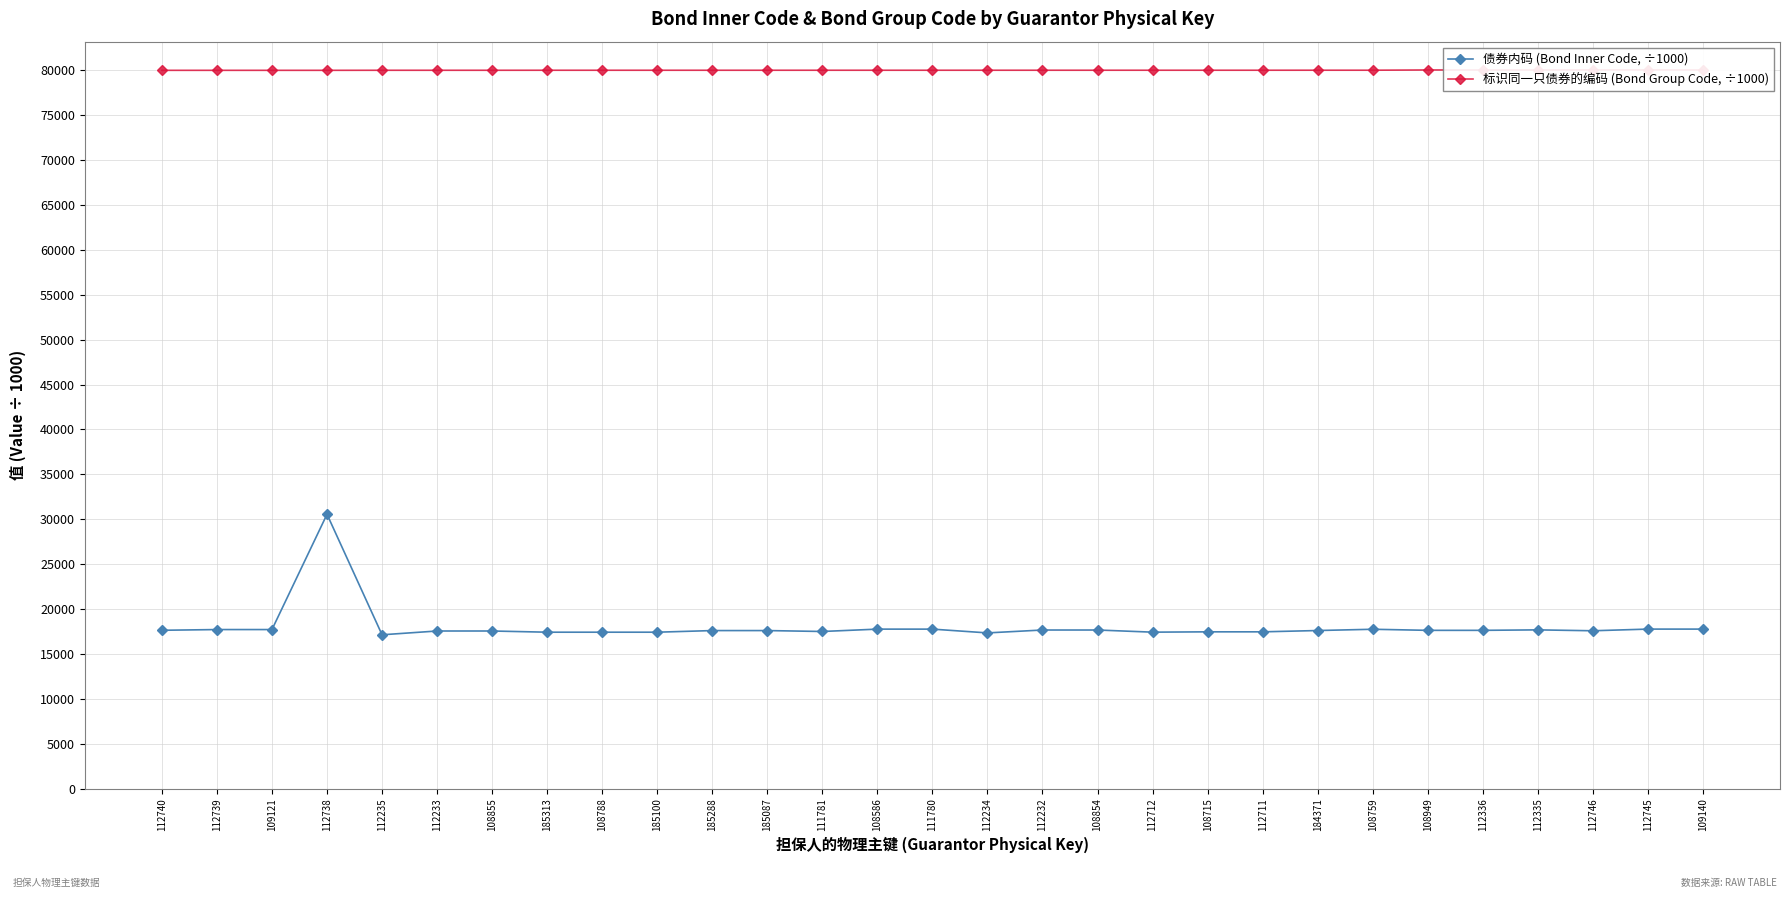

At how many categories does at least one series exceed 56677?

29